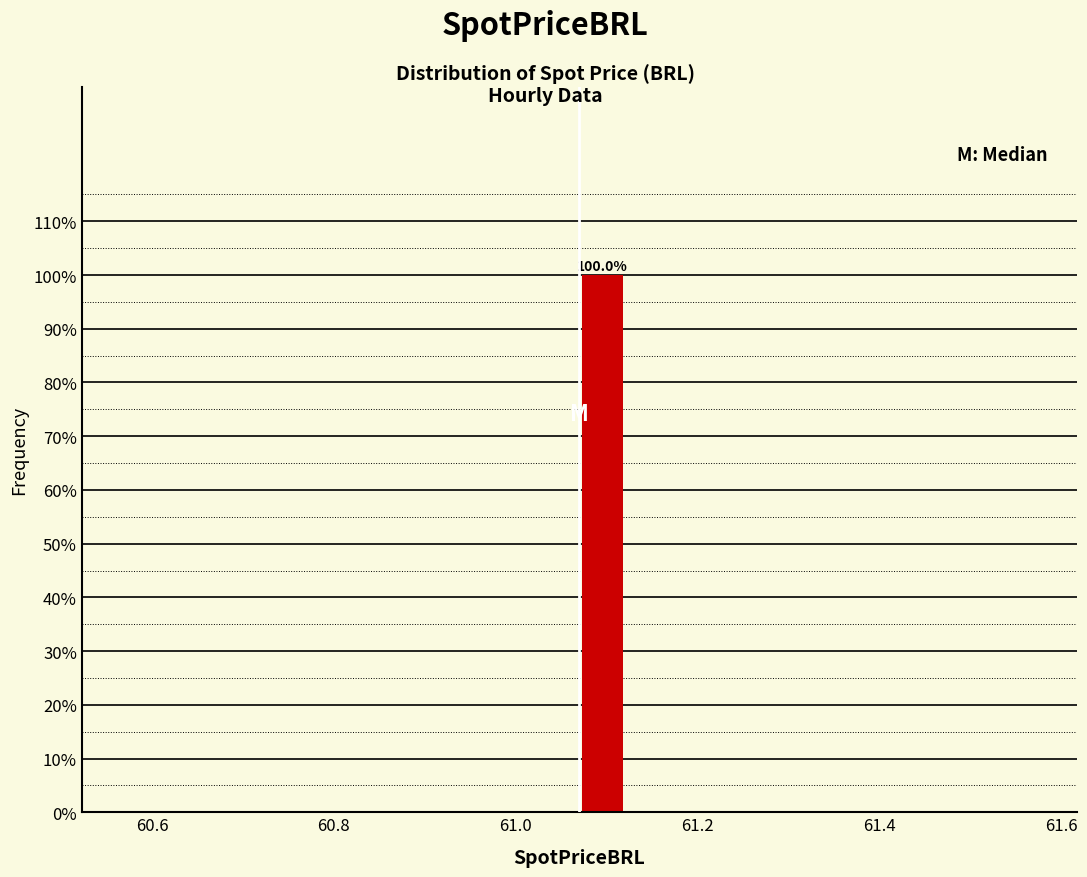

Read against the x-axis, roughly where is the centre of the tallest bar?

61.10